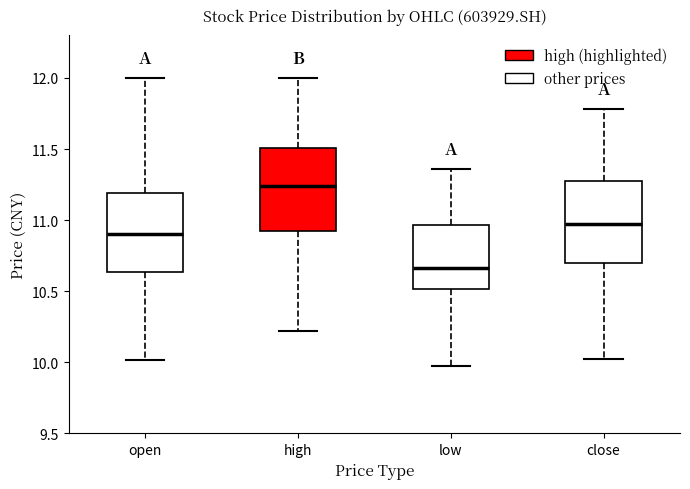

Which box's median line is the highest?

high